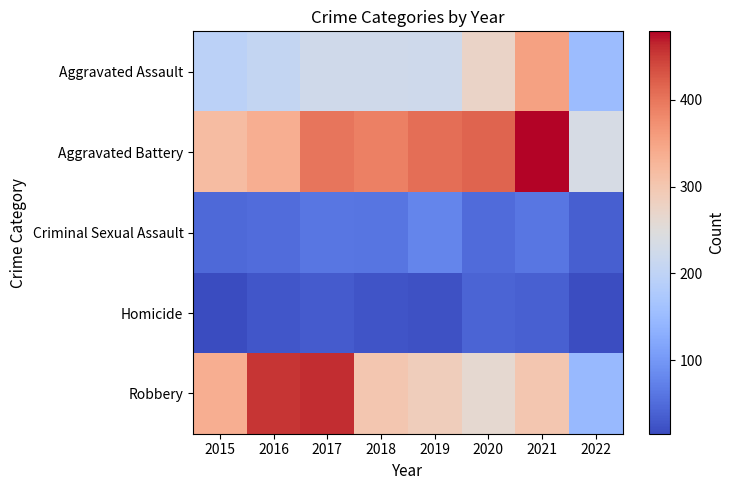

Which has a higher value, 2020 or 2021?

2021